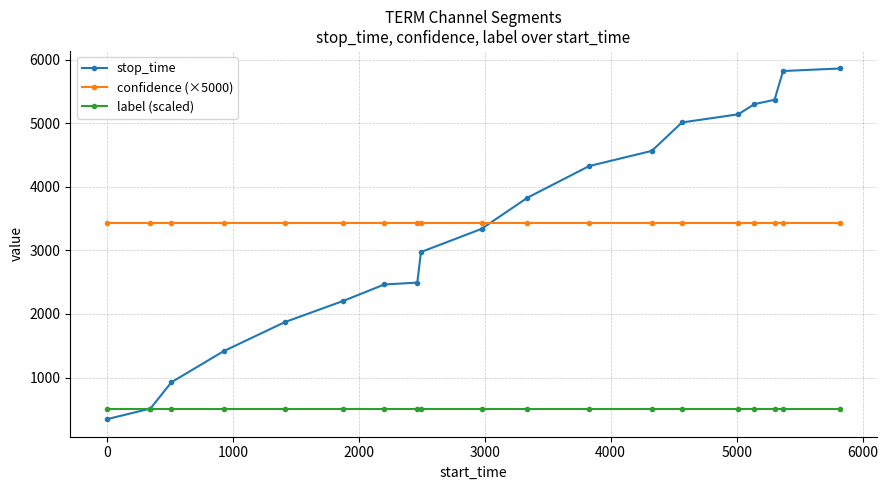

Which series ends up on top after the final intersection of label (scaled) and stop_time?

stop_time